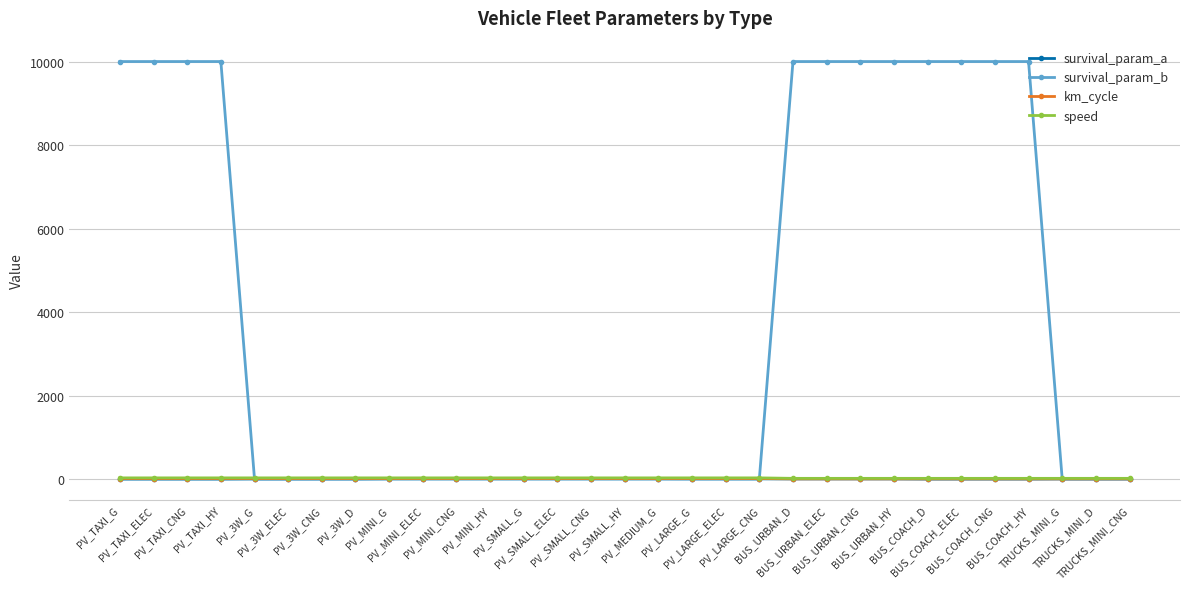

True or false: km_cycle and speed cross at least once.

False